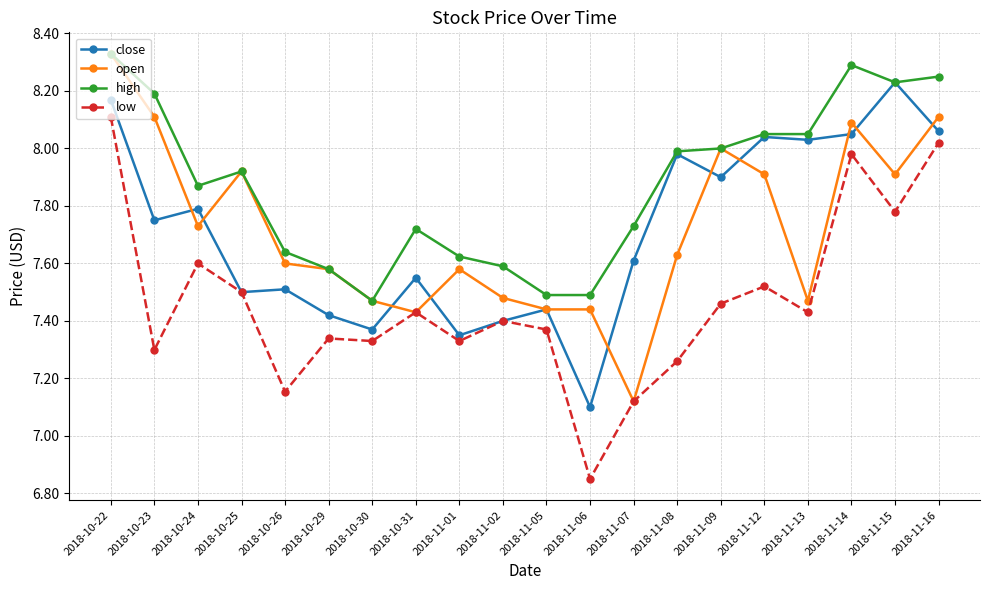

True or false: low and high intersect in this chart.

False